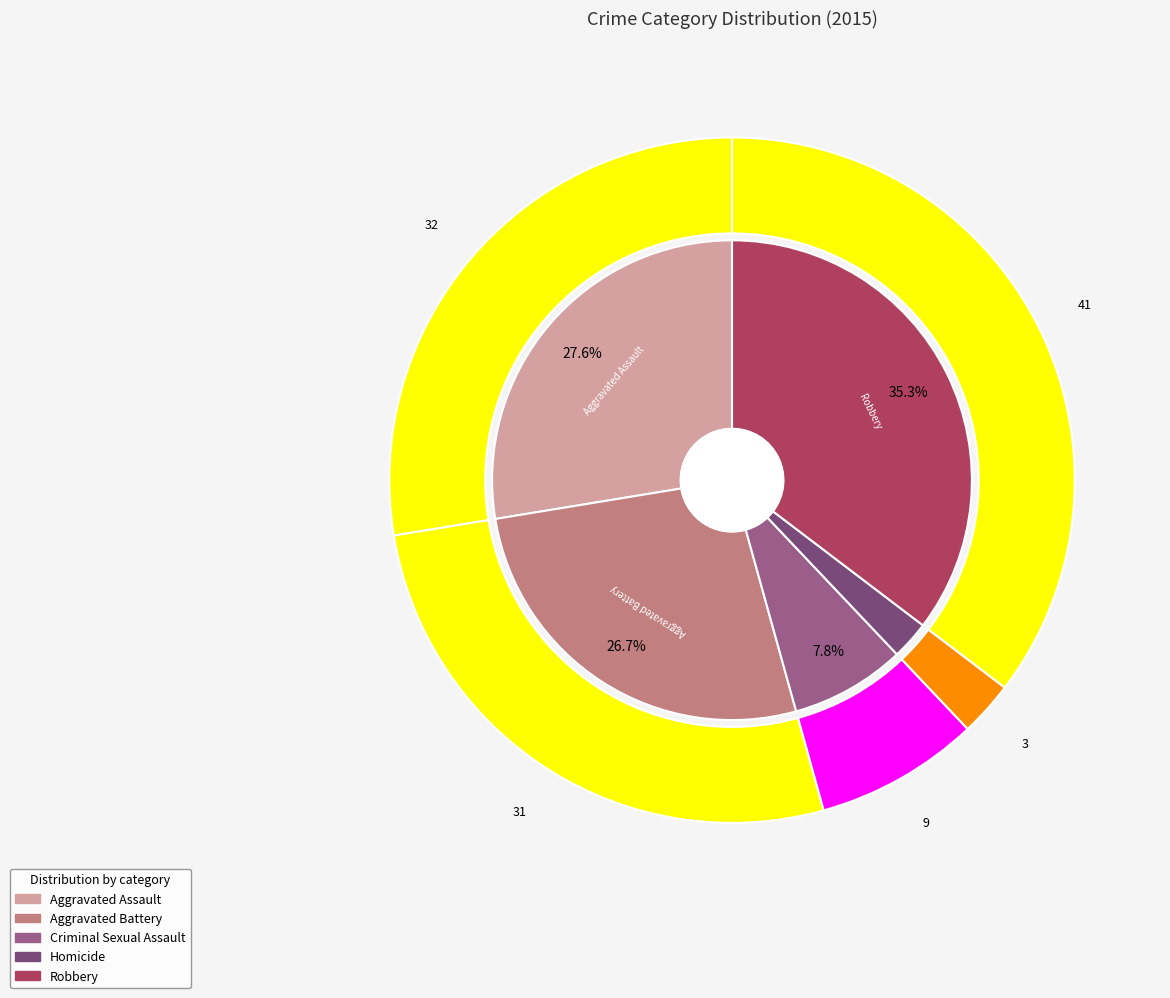

To the nearest percent, what portion does Homicide represent?

3%